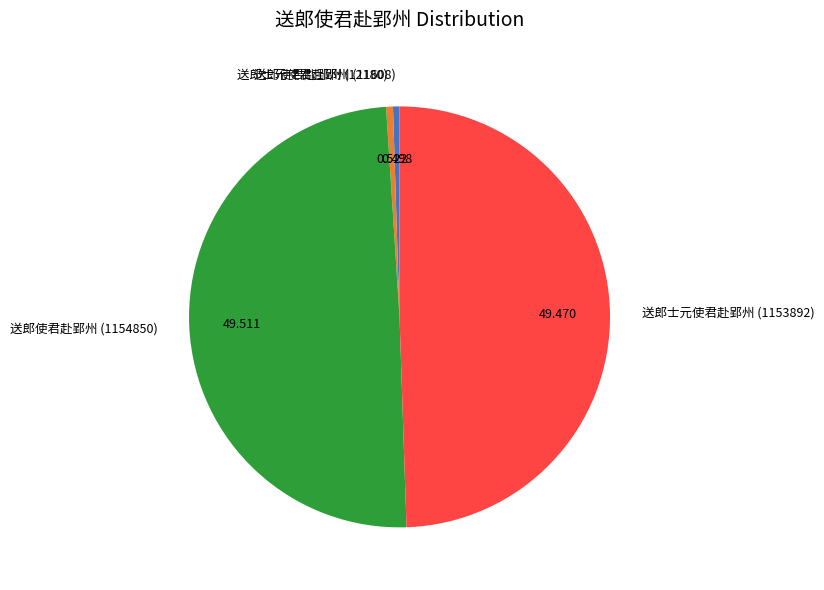

Combined, do 送郎士元使君赴郢州 (1153892) and 送郎使君赴郢州 (1154850) account for over 50%?

Yes